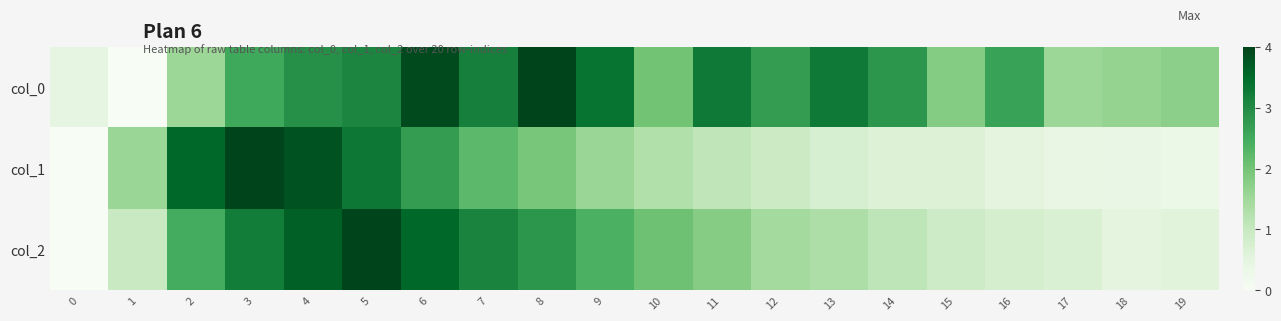

Between 9 and 19, which series saw the biggest shift?

col_2